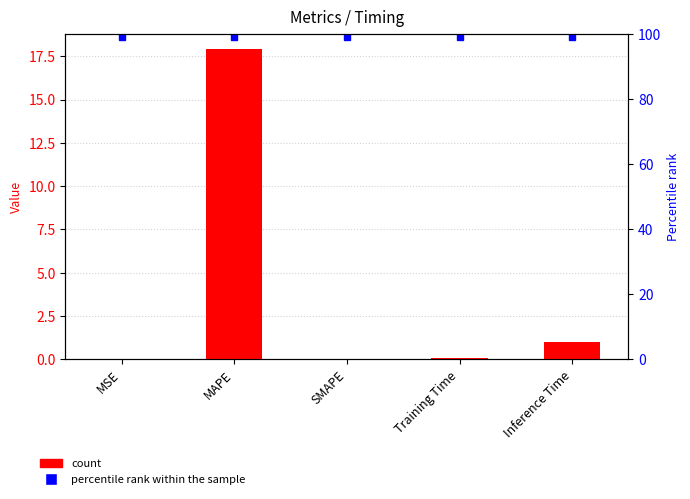

How many groups of bars are there?

5